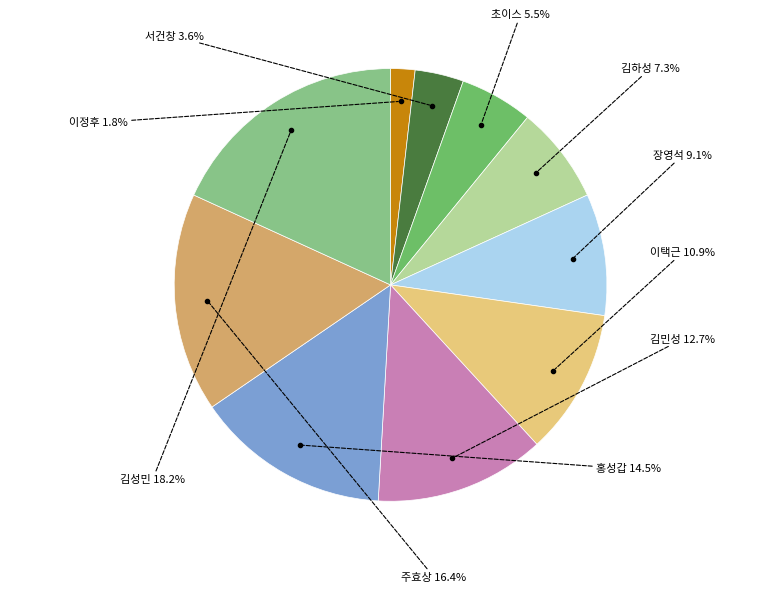

Between 이정후 and 김하성, which is larger?

김하성